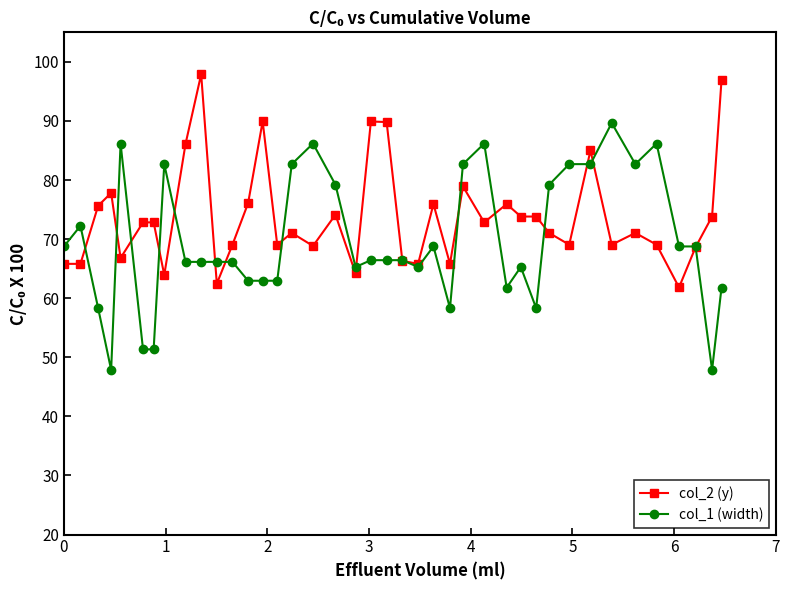

True or false: col_2 (y) has more than 2 points higher than both neighbors.

True